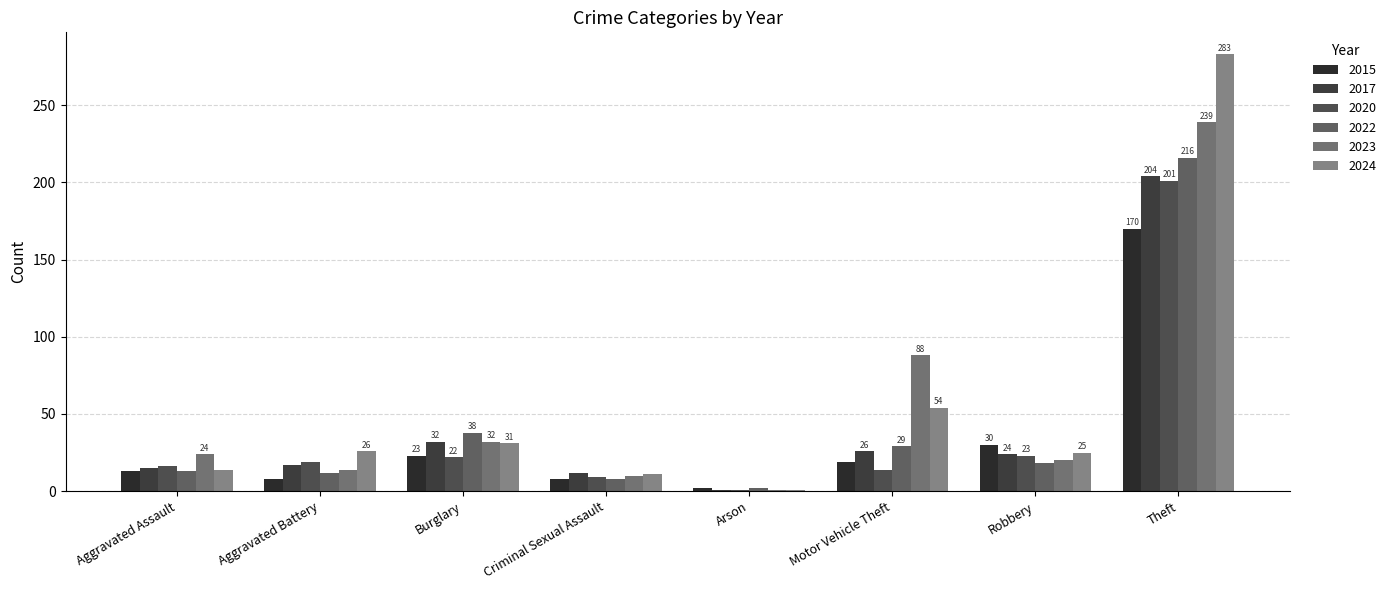

Which series has the largest total across all categories?

2024